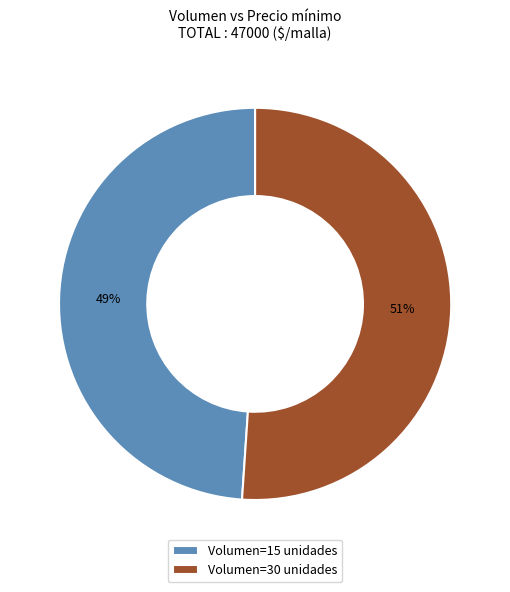

Is the sum of Volumen=30 unidades and Volumen=15 unidades greater than half?

Yes